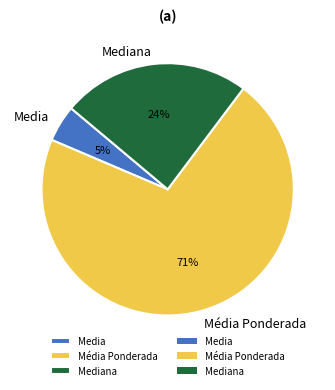

What is the largest slice in the pie chart?

Média Ponderada